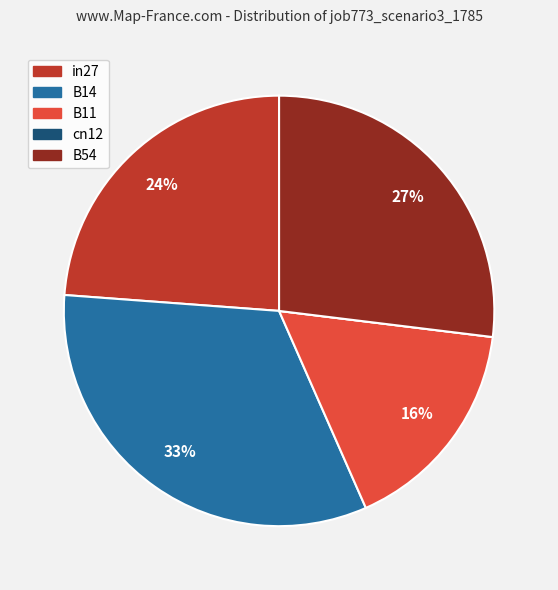

Does in27 account for over 50% of the chart?

No